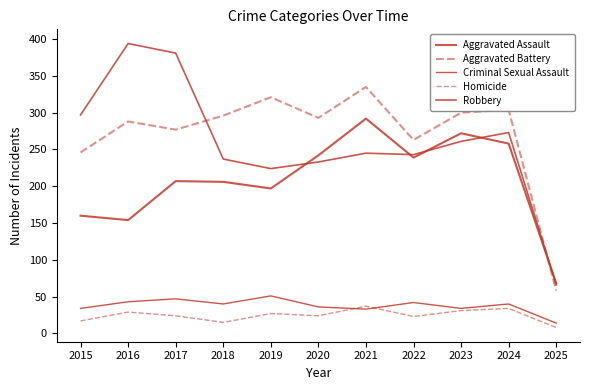

What is the sum of the Aggravated Assault values at 2020 and 2025?

310